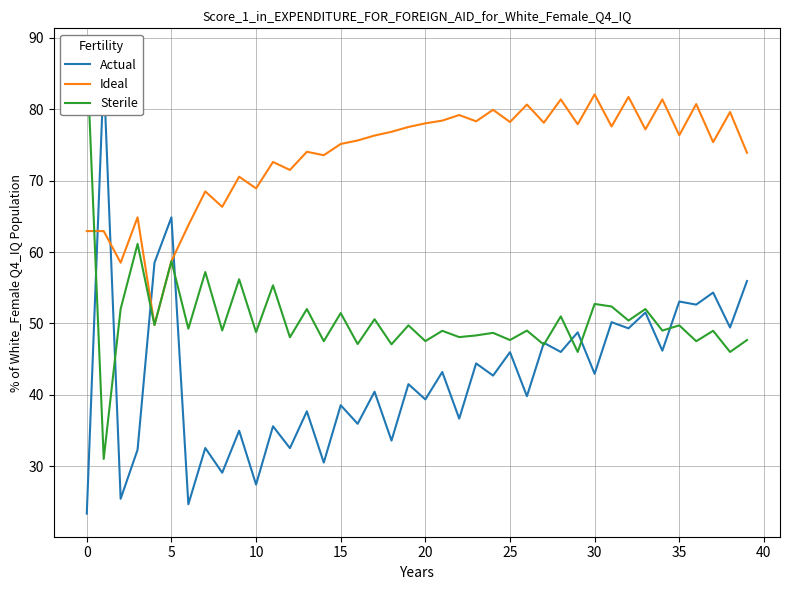

What is the minimum value for Actual?

23.4